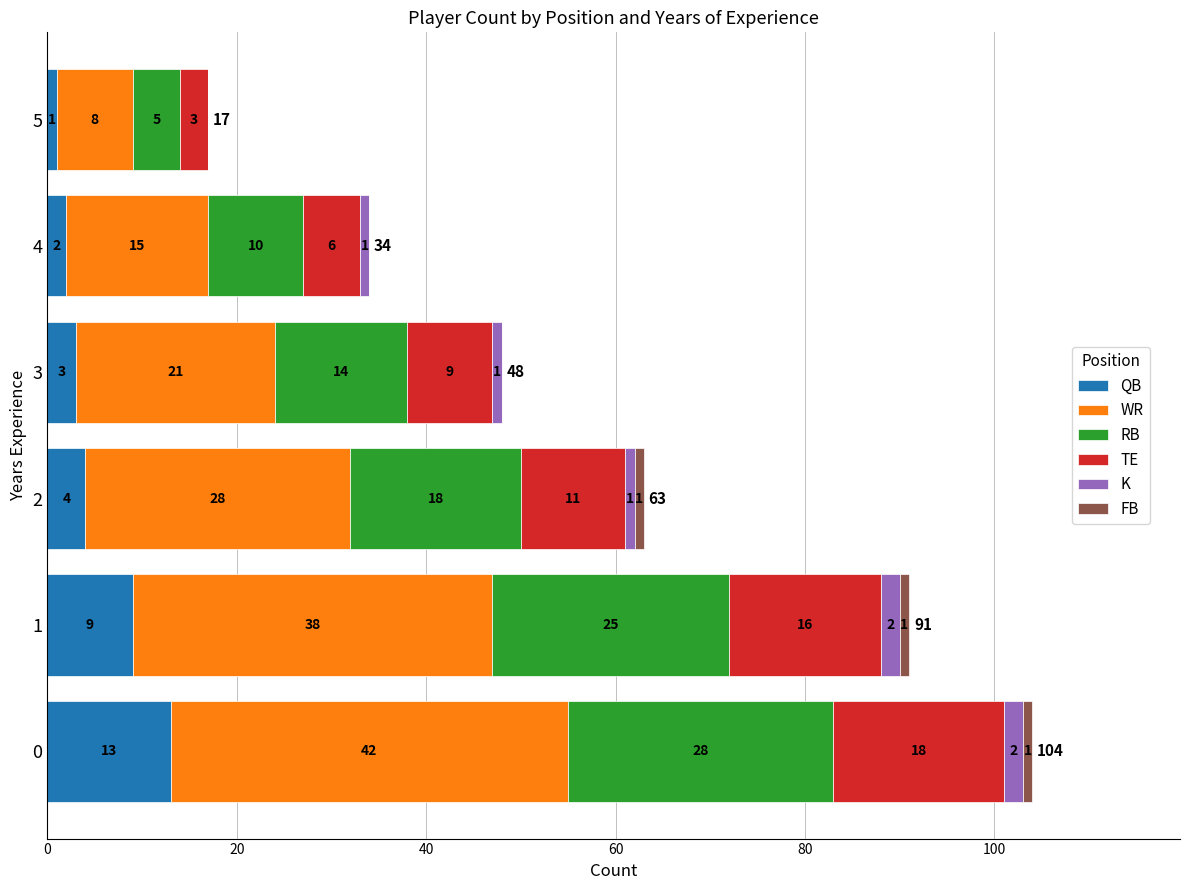

What is the total value across all series at 0?

104